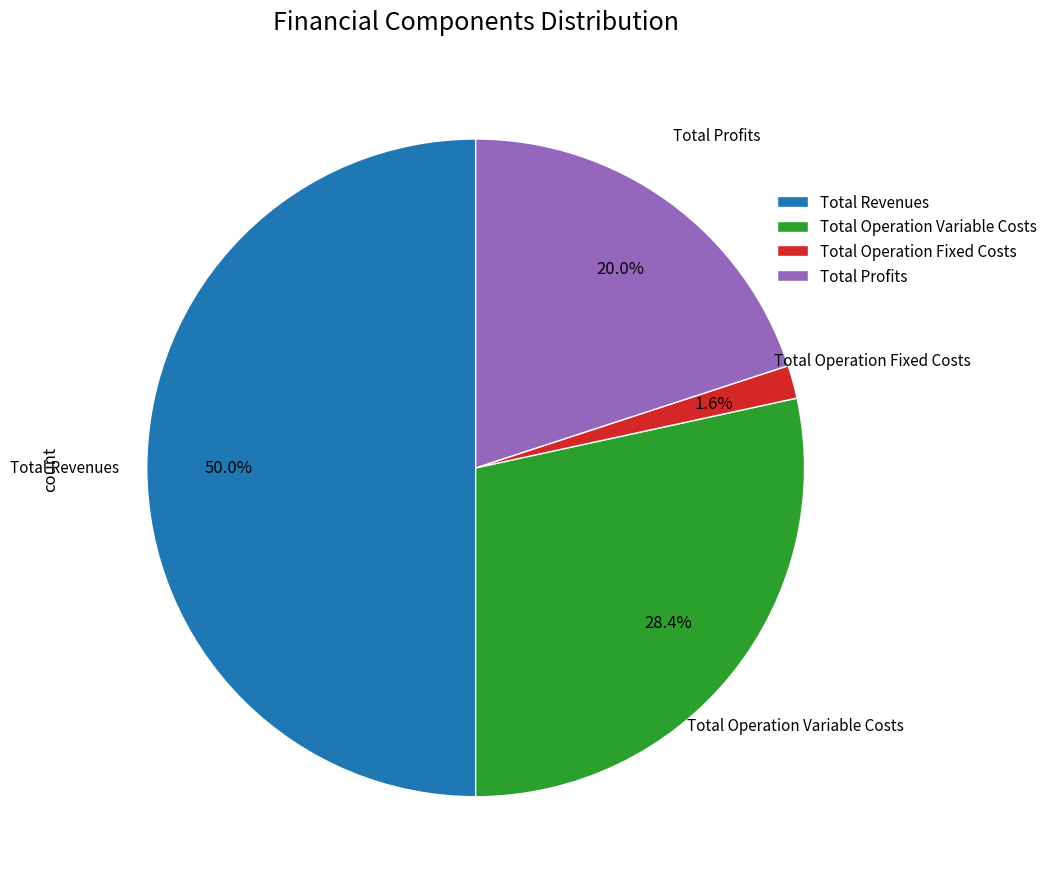

Approximately how many times larger is the value at Total Operation Fixed Costs compared to Total Profits?

0.1